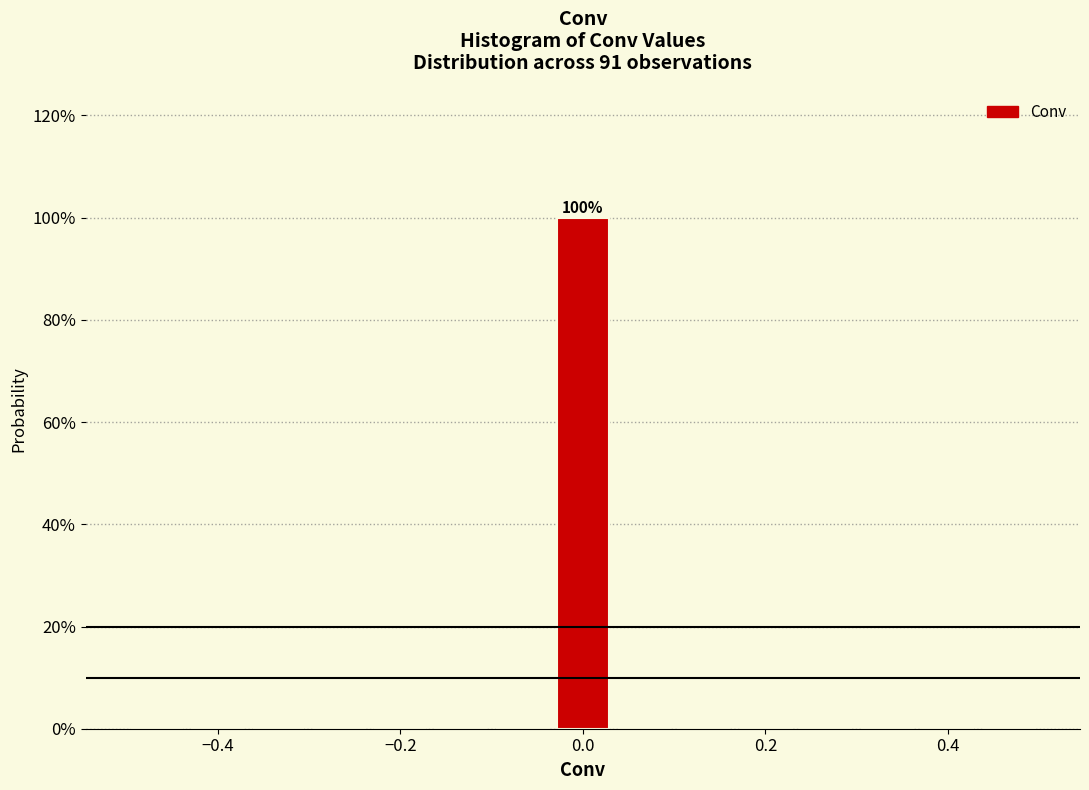

Read against the x-axis, roughly where is the centre of the tallest bar?

0.00